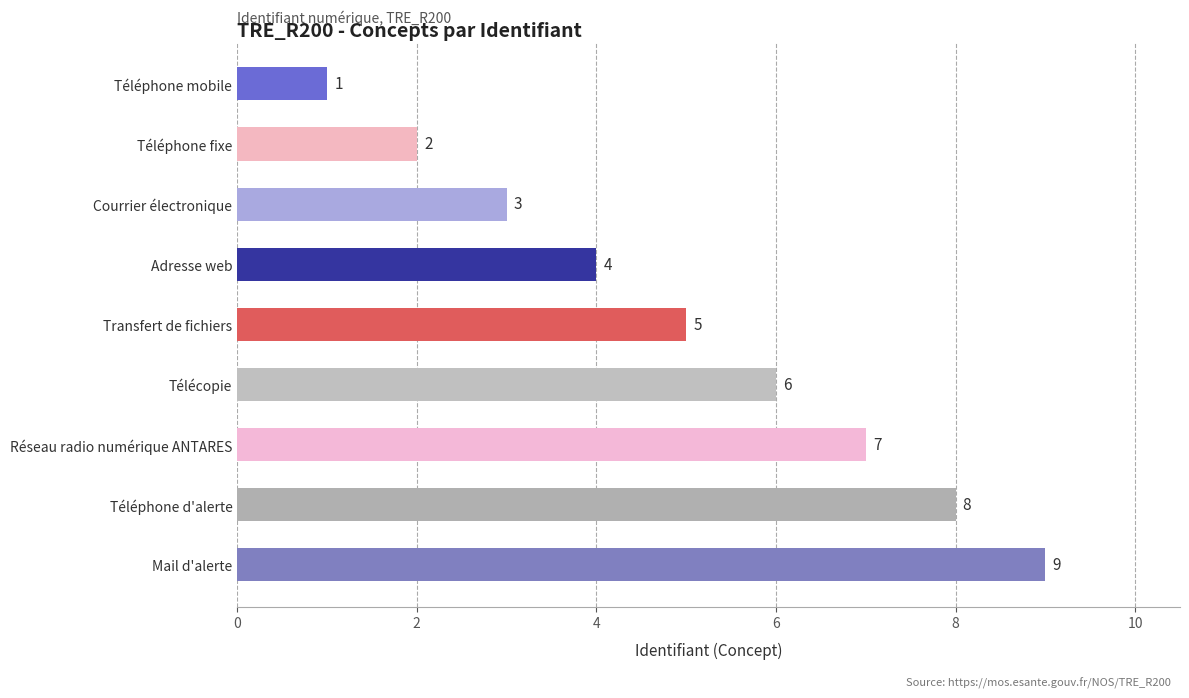

List the labels in order of value, largest first.

Mail d'alerte, Téléphone d'alerte, Réseau radio numérique ANTARES, Télécopie, Transfert de fichiers, Adresse web, Courrier électronique, Téléphone fixe, Téléphone mobile